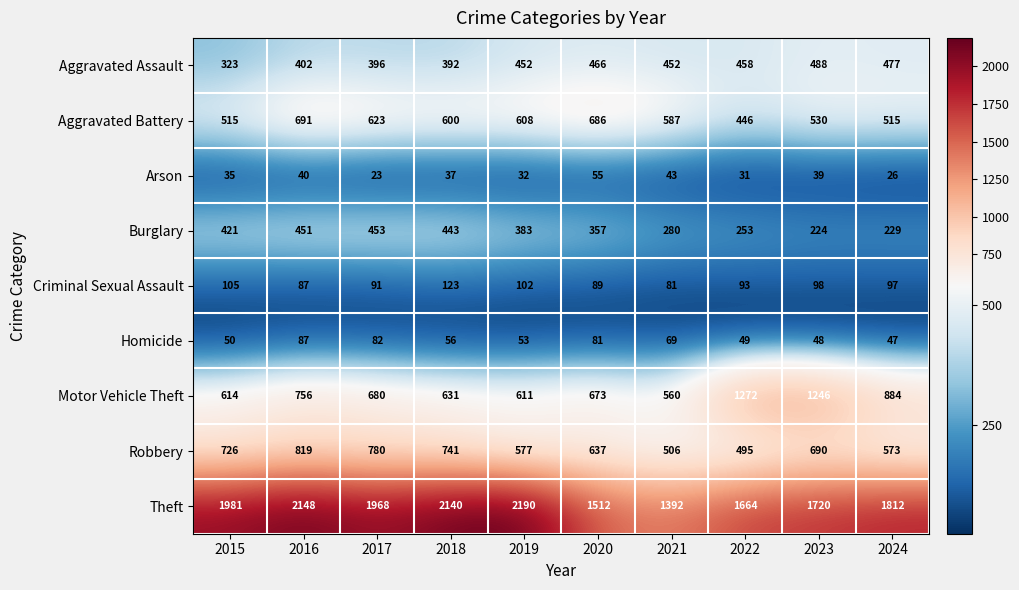

True or false: Theft has a value of 2910 at 2016.

False